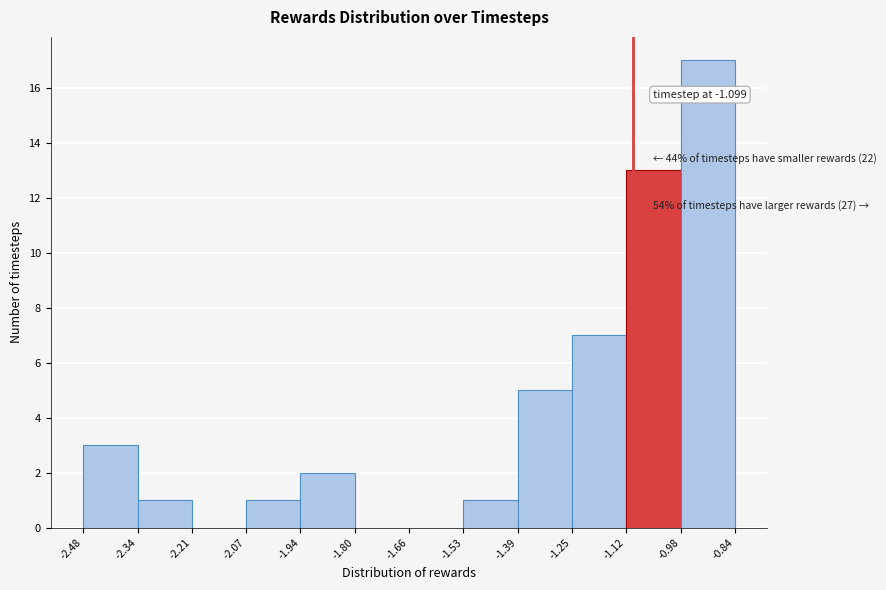

Over which range of the x-axis is the bar tallest?

-0.98 to -0.84